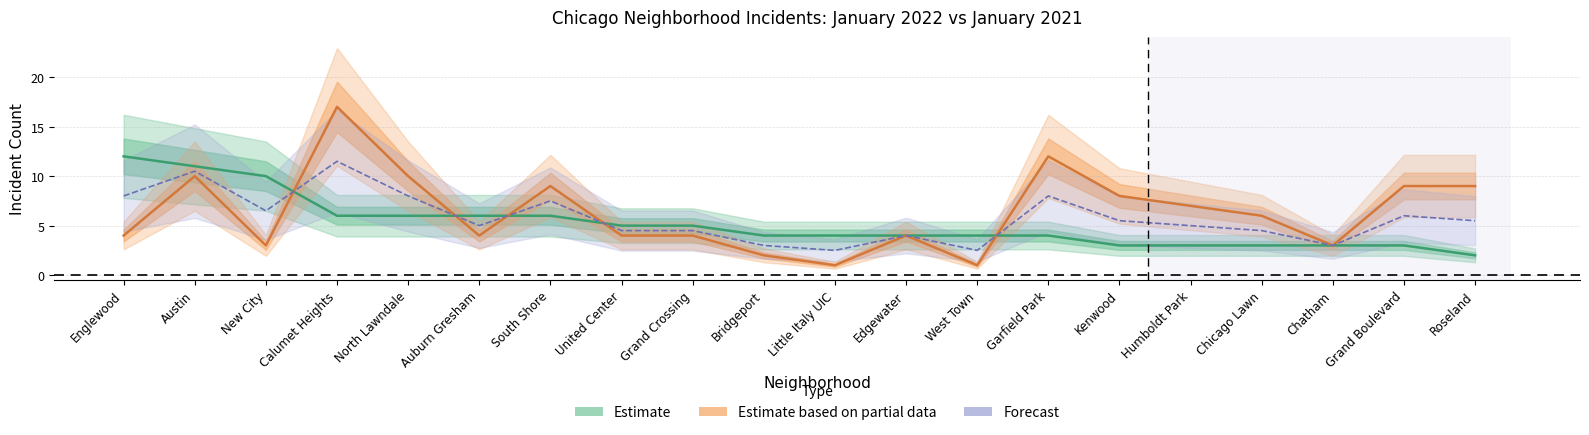

Where does the January 2022 series first go above 4?

Englewood